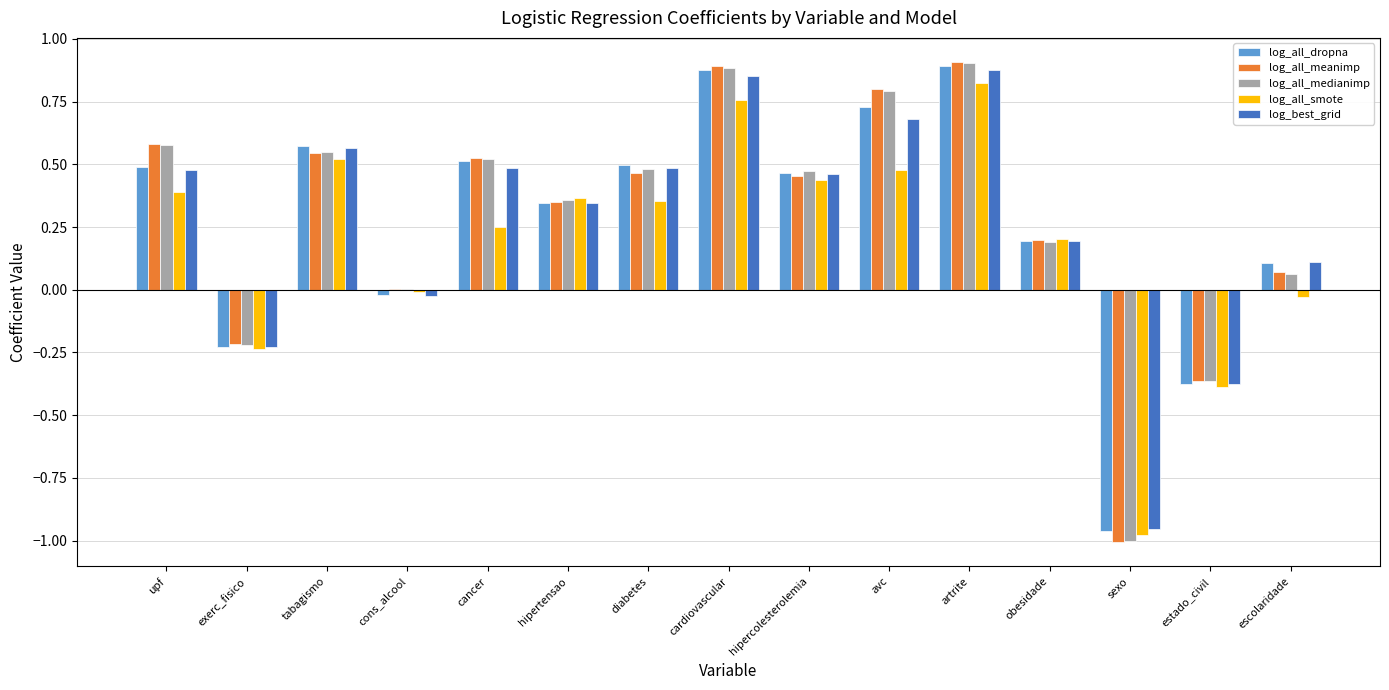

What is the sum of all log_all_smote values?

2.9